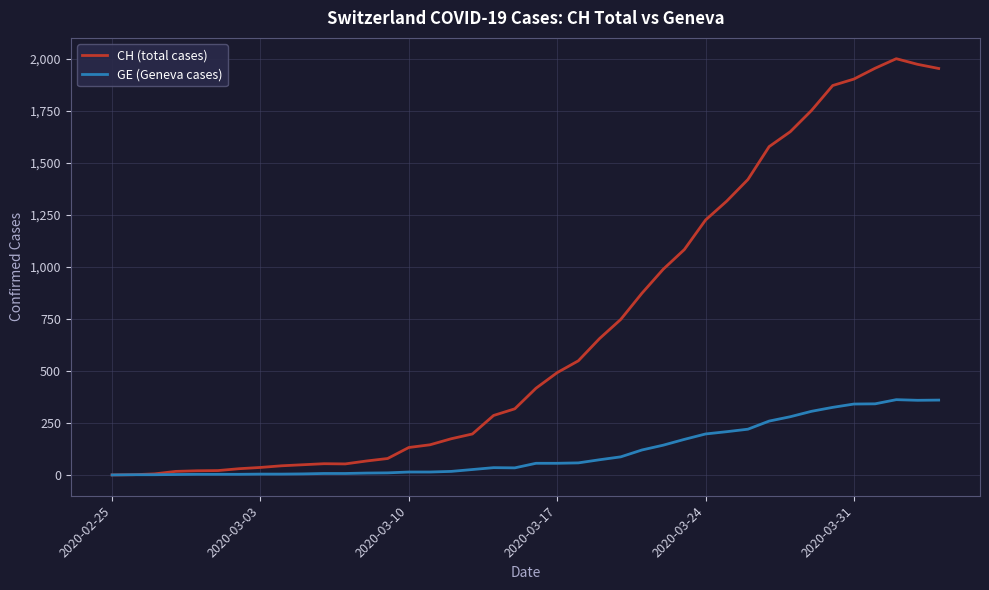

List the series in order of their overall mean, highest first.

CH (total cases), GE (Geneva cases)